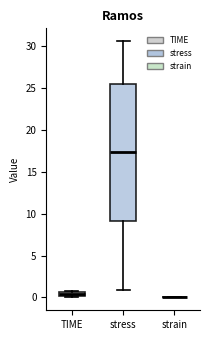

Which box is the tallest, from its lower edge to its upper edge?

stress